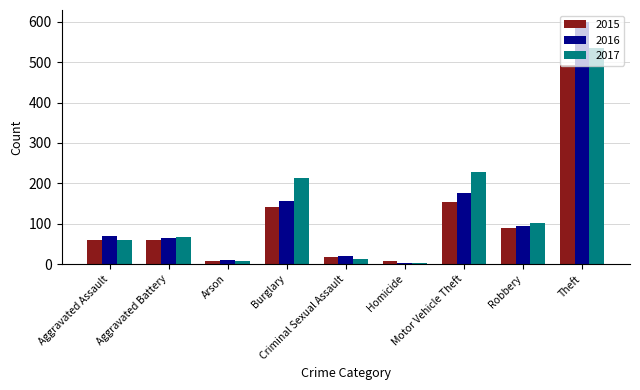

What is the greatest value displayed?

599